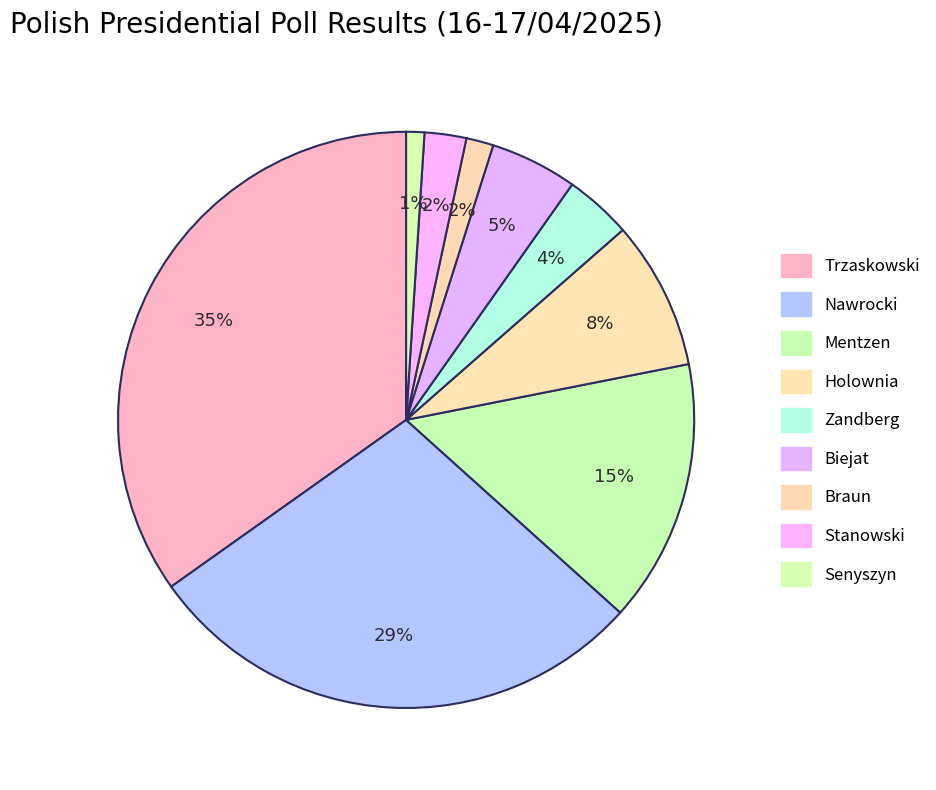

How many slices are in this pie chart?

9